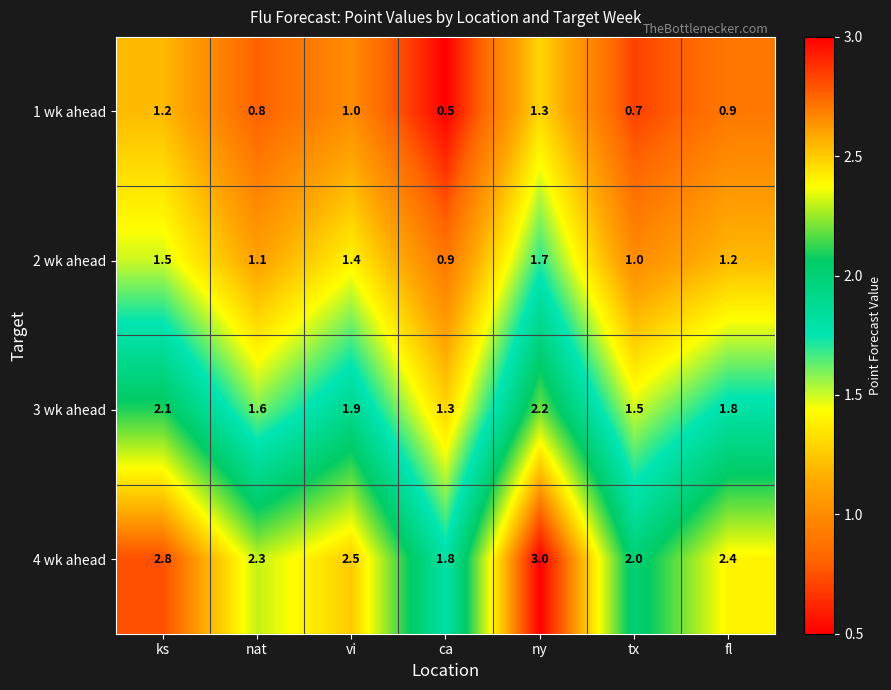

Reading left to right, extract all data points from this chart.

1 wk ahead: ks=1.2	nat=0.8	vi=1.0	ca=0.5	ny=1.3	tx=0.7	fl=0.9
2 wk ahead: ks=1.5	nat=1.1	vi=1.4	ca=0.9	ny=1.7	tx=1.0	fl=1.2
3 wk ahead: ks=2.1	nat=1.6	vi=1.9	ca=1.3	ny=2.2	tx=1.5	fl=1.8
4 wk ahead: ks=2.8	nat=2.3	vi=2.5	ca=1.8	ny=3.0	tx=2.0	fl=2.4